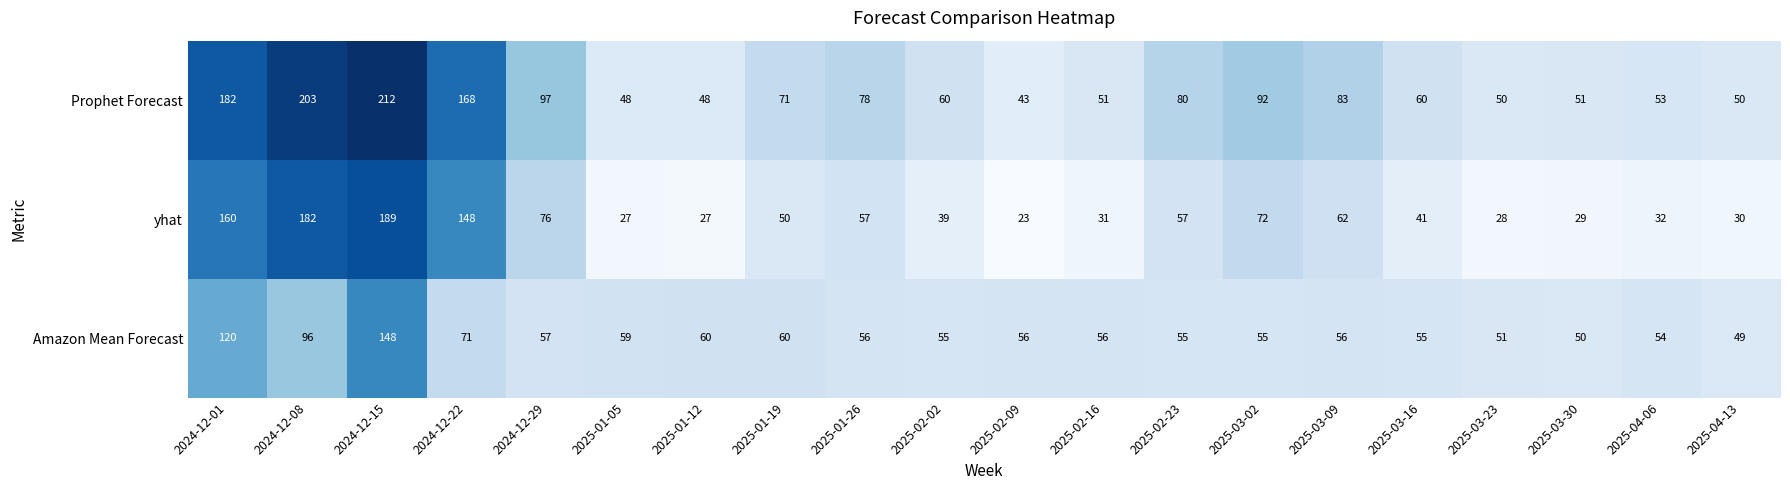

Is it true that Amazon Mean Forecast equals 157 at 2024-12-08?

False